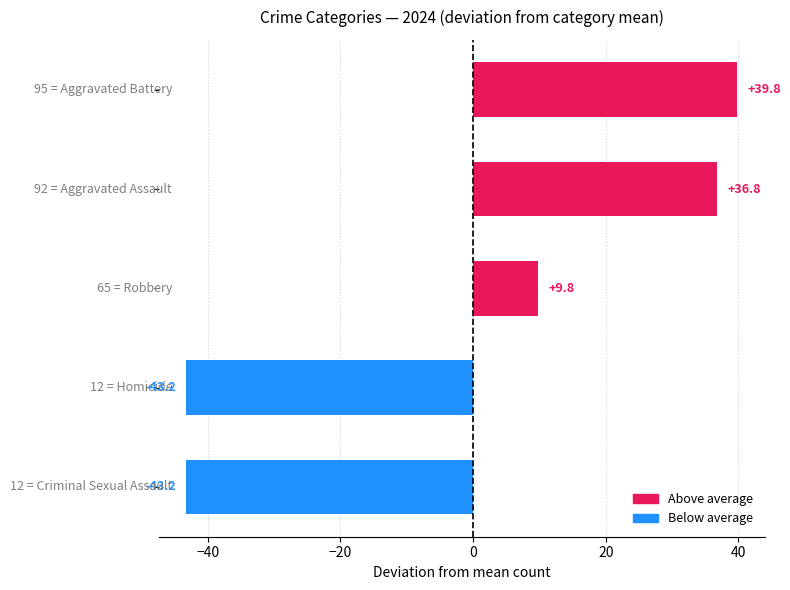

What is the difference between the maximum and minimum values?

83.0